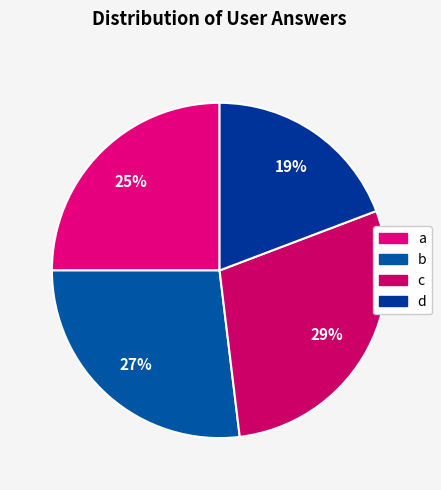

Do b and c together represent more than half of the pie?

Yes